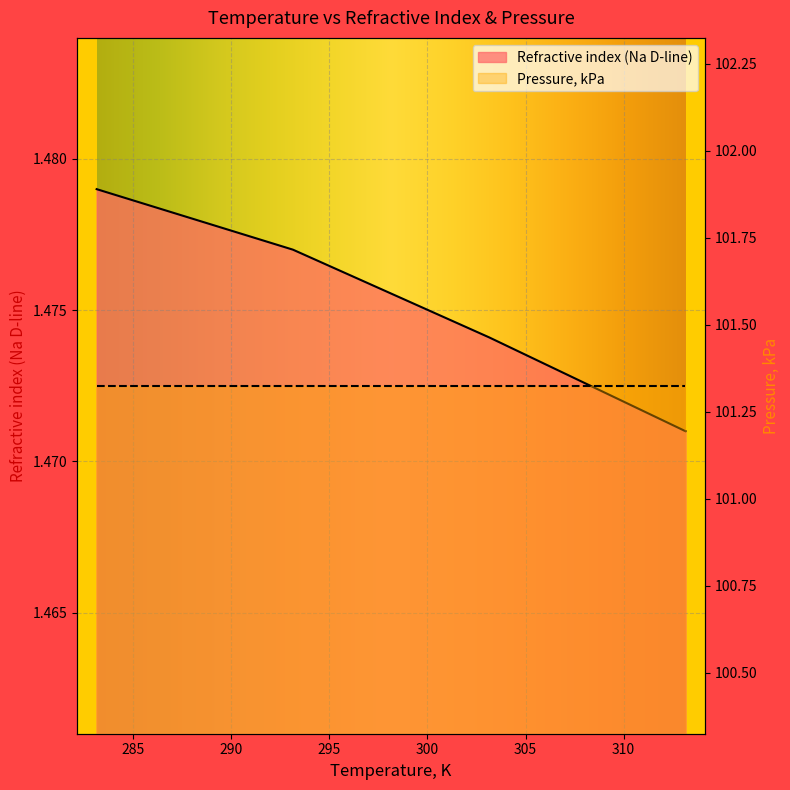

What is the label of the 4th point from the right?

283.15